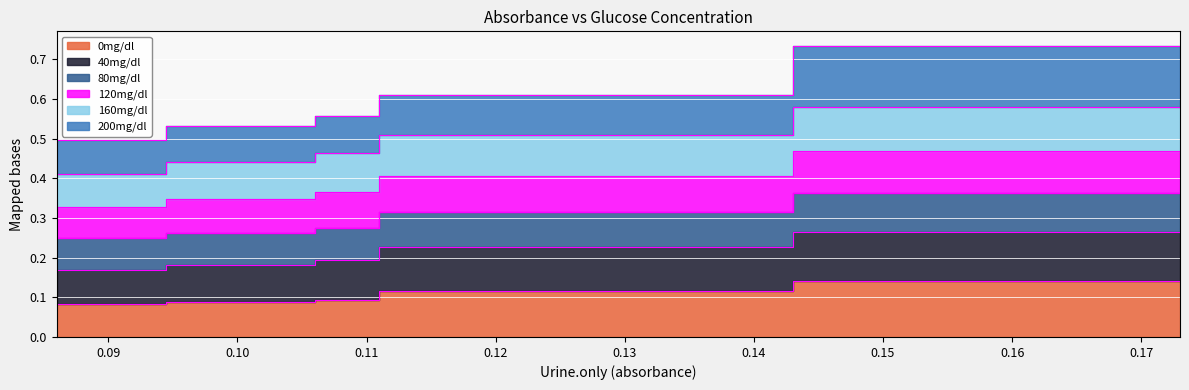

What is the value of the 0mg/dl point at the 2nd from the left?

0.1